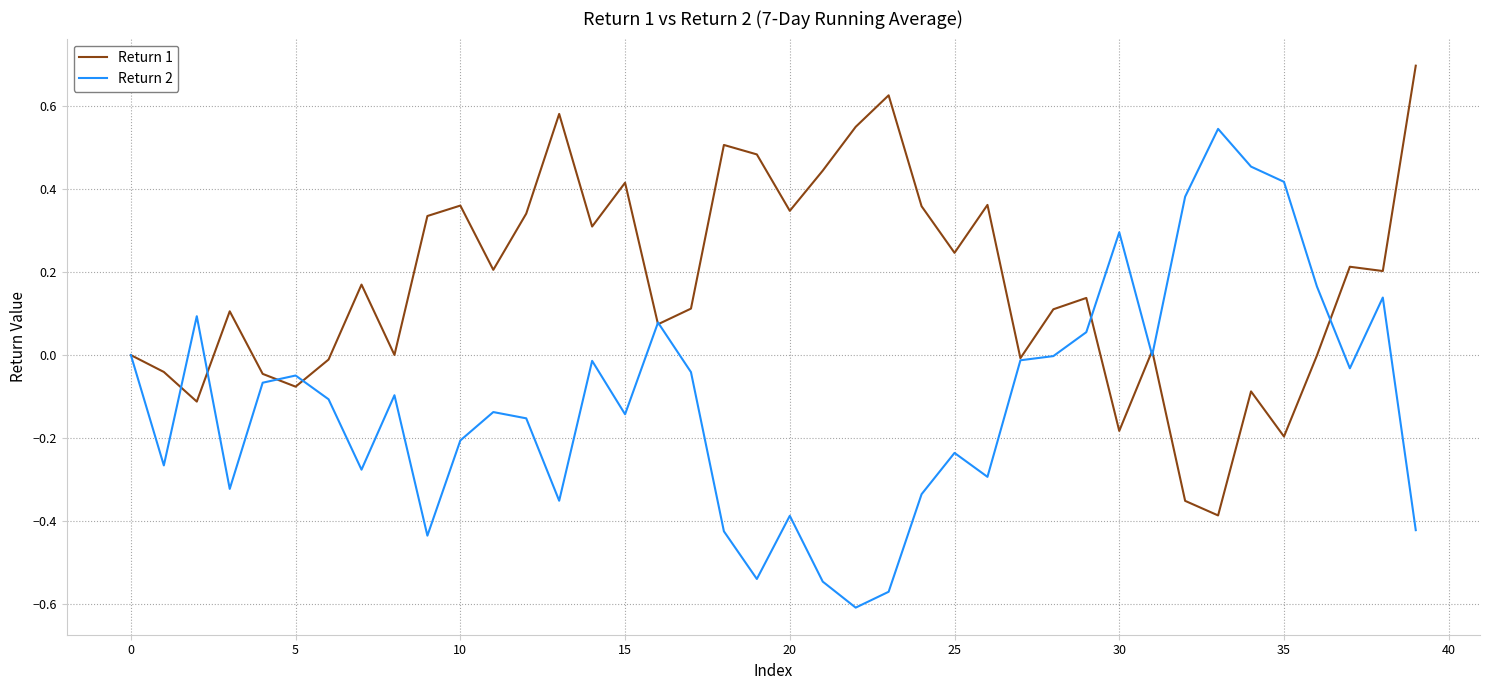

What is the maximum value shown in the chart?

0.7